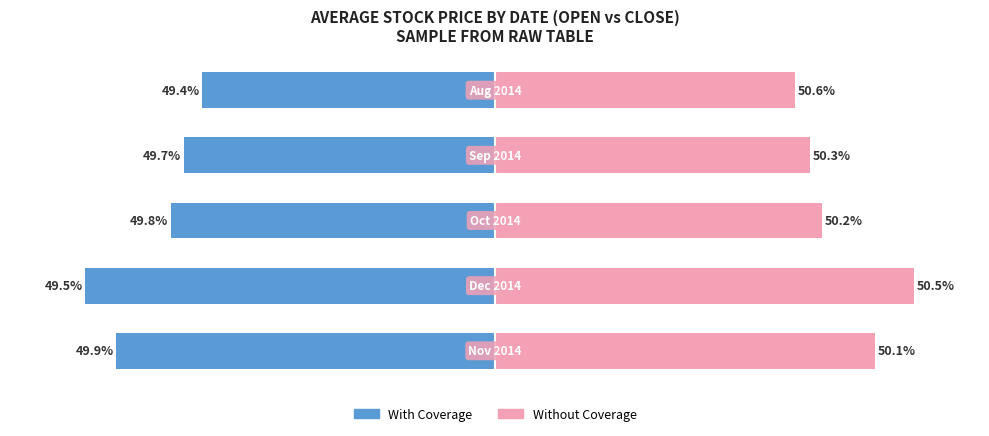

At how many categories does at least one series exceed -1?

5